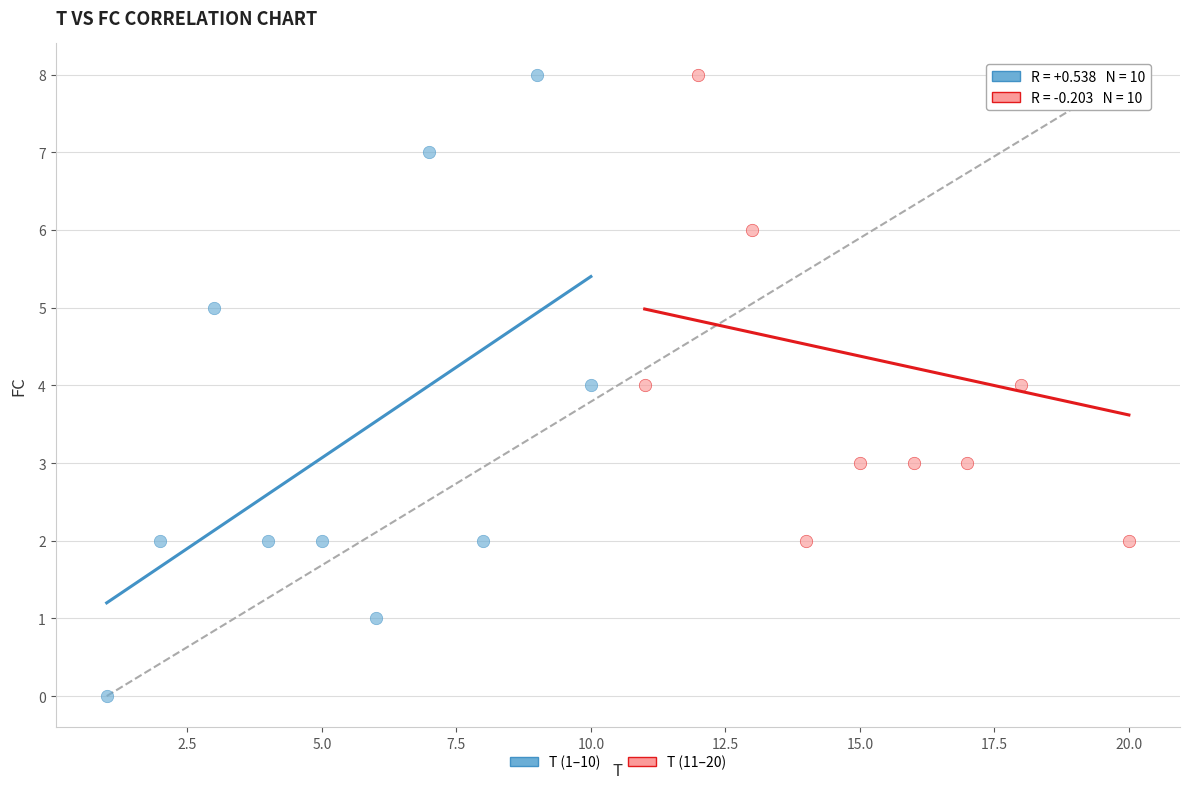

Which series has the largest Y range (max minus min)?

T (1–10)